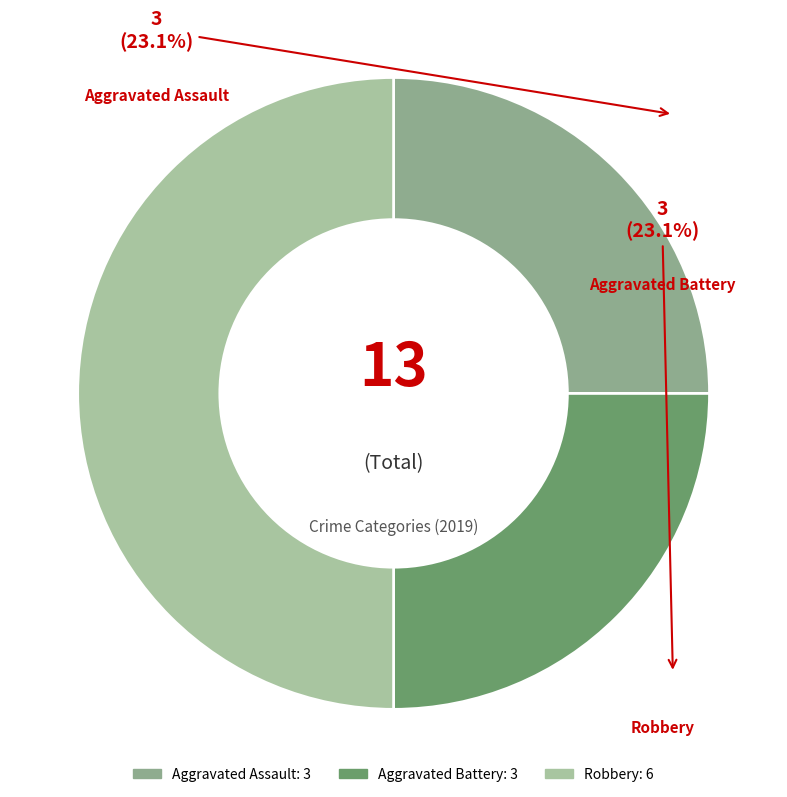

True or false: Robbery accounts for 61% of the total.

False